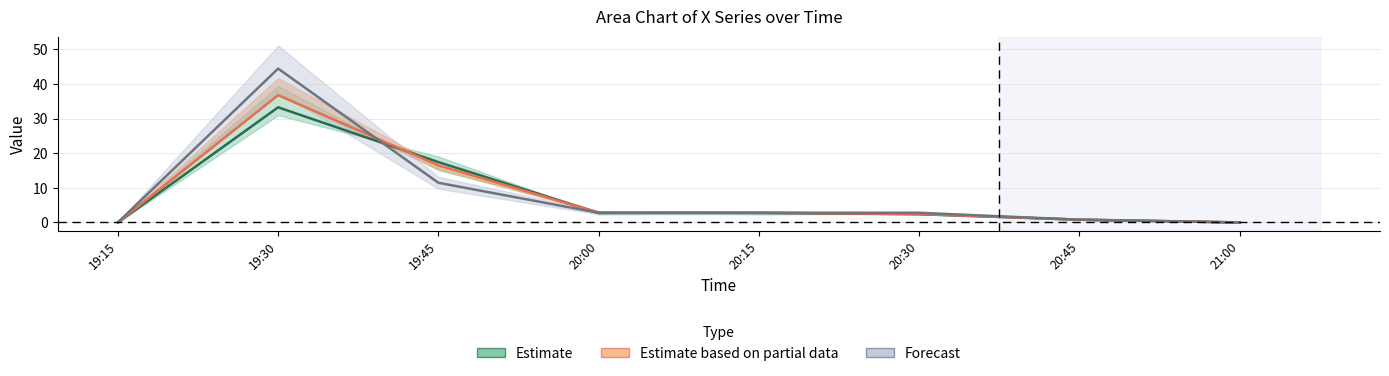

At which label does Estimate based on partial data first exceed 2?

19:30